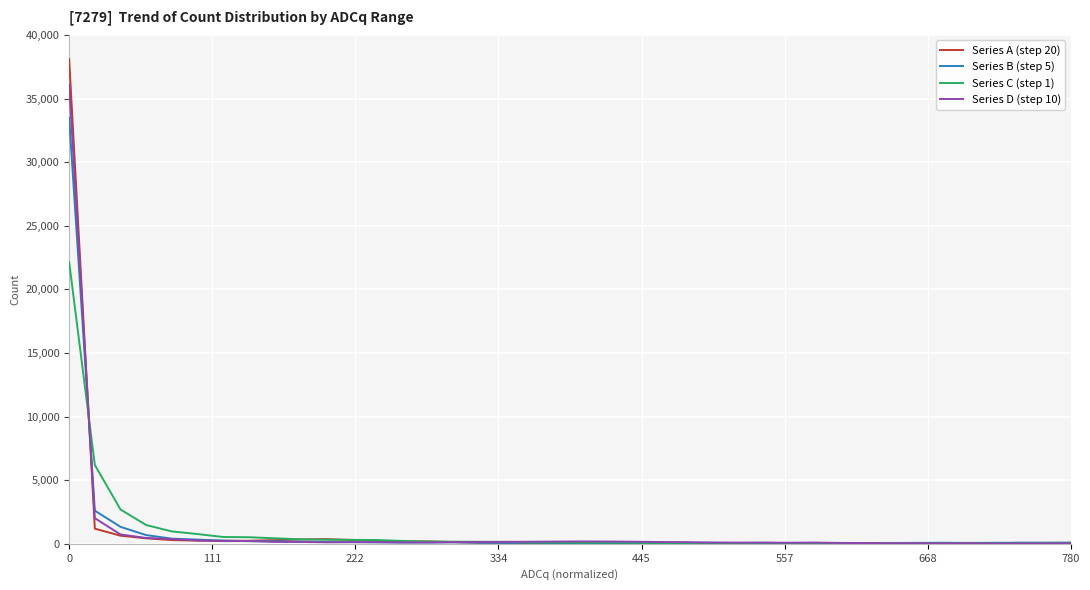

Which series has the widest spread of values?

Series A (step 20)